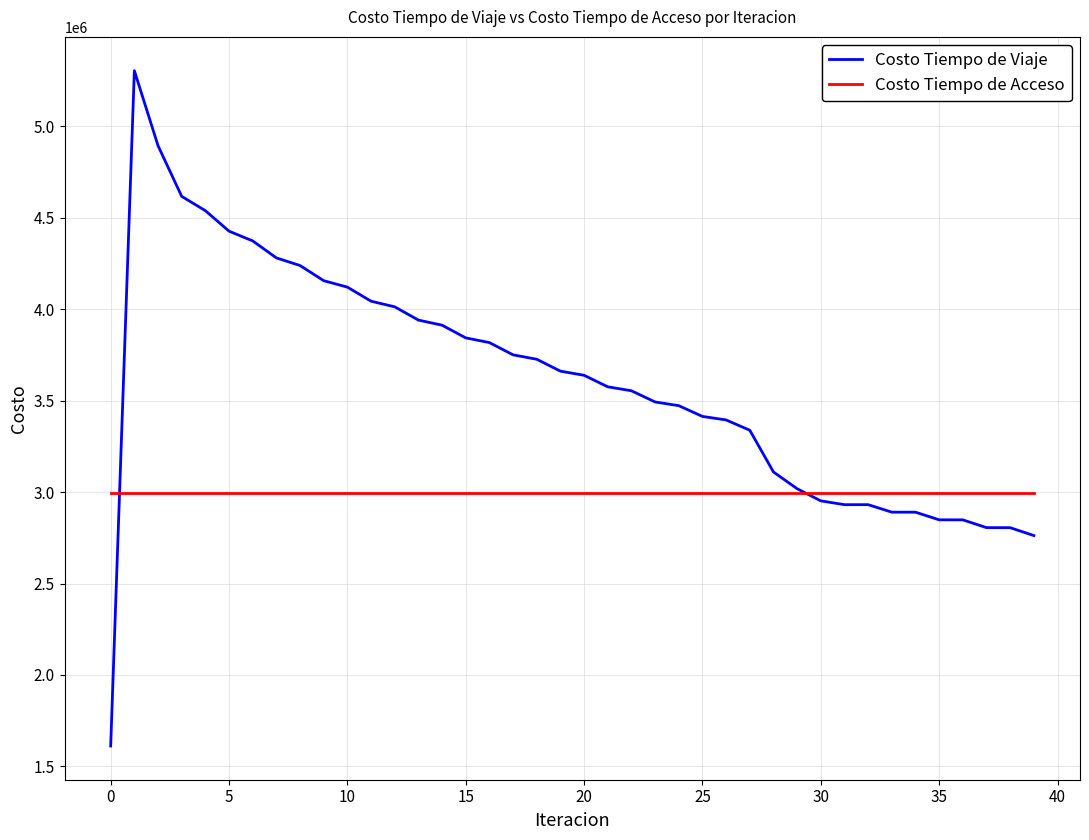

List the series in order of their overall mean, lowest first.

Costo Tiempo de Acceso, Costo Tiempo de Viaje